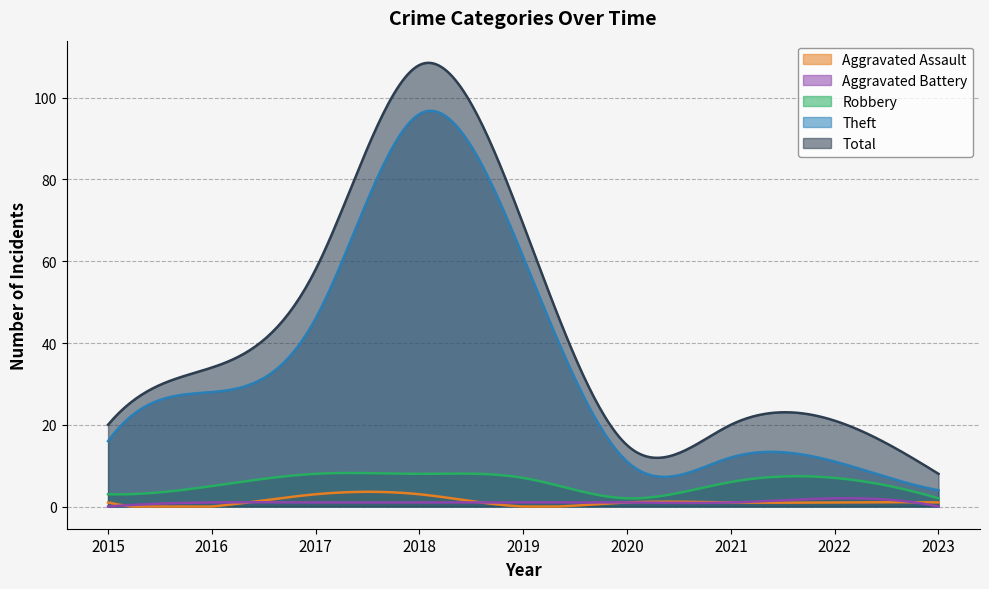

What is the difference between the second highest and second lowest values in the Robbery series?

6.2